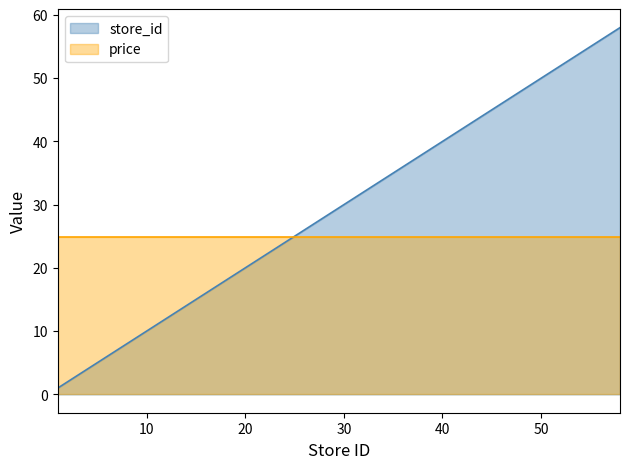

List the labels in order of value, largest first.

58, 57, 55, 39, 35, 34, 30, 29, 28, 25, 24, 16, 15, 9, 8, 5, 1